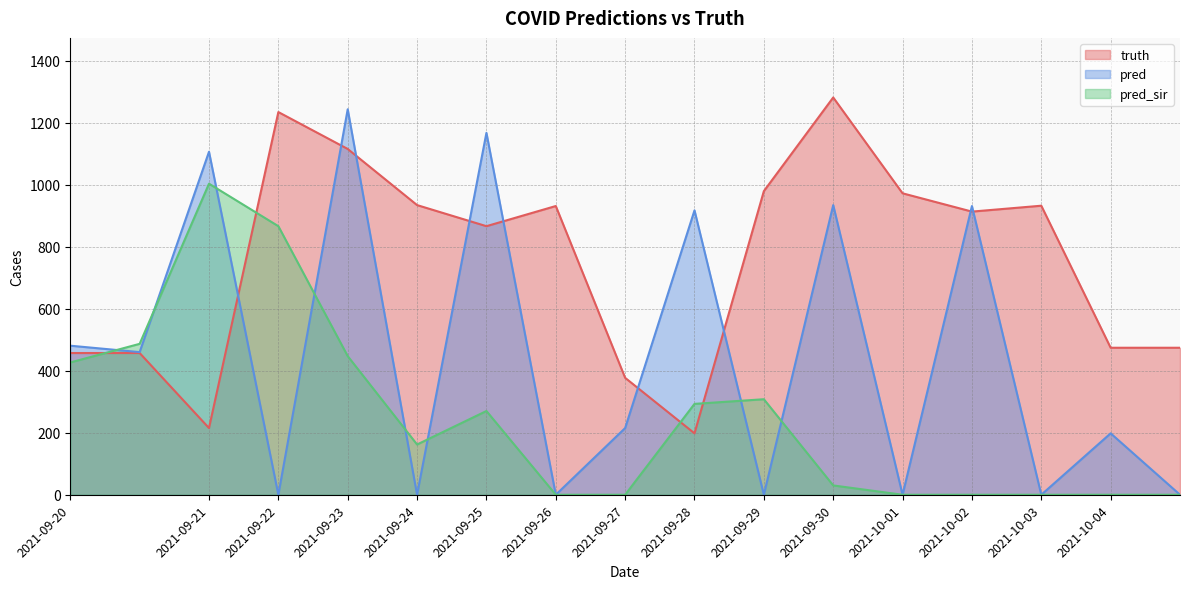

What is the sum of the pred values at 2021-09-22 and 2021-10-02?

931.0